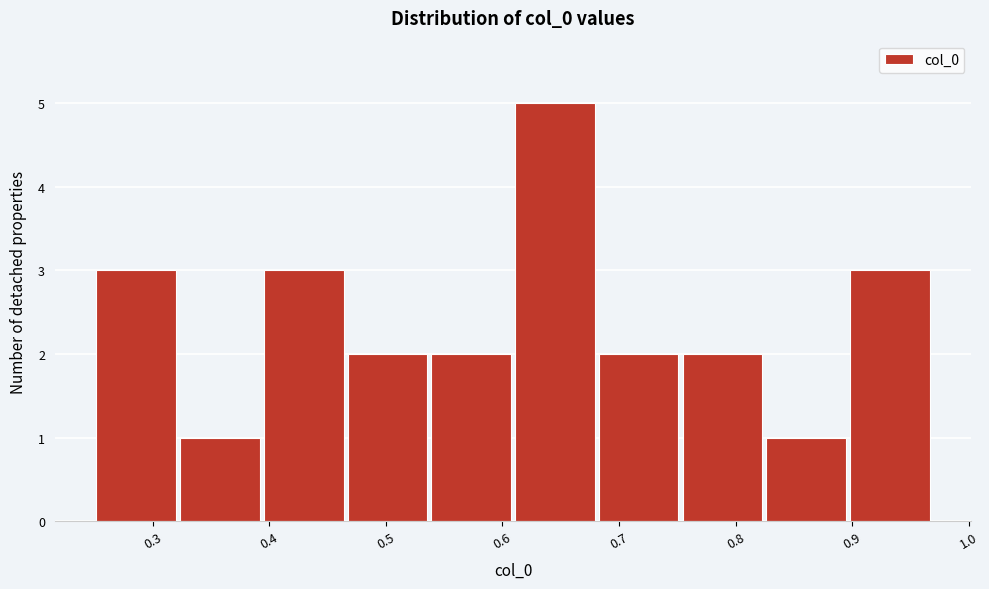

Which range on the x-axis has the tallest bar?

0.61 to 0.68